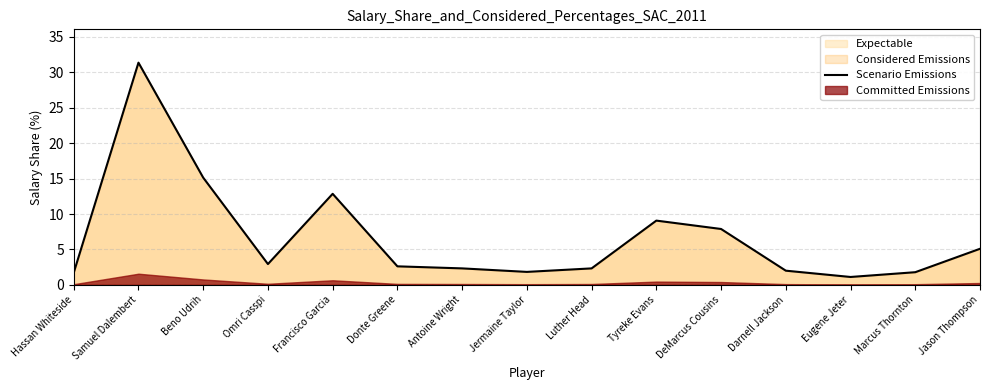

List the labels in order of value, largest first.

Samuel Dalembert, Beno Udrih, Francisco Garcia, Tyreke Evans, DeMarcus Cousins, Jason Thompson, Omri Casspi, Donte Greene, Antoine Wright, Luther Head, Darnell Jackson, Jermaine Taylor, Marcus Thornton, Hassan Whiteside, Eugene Jeter